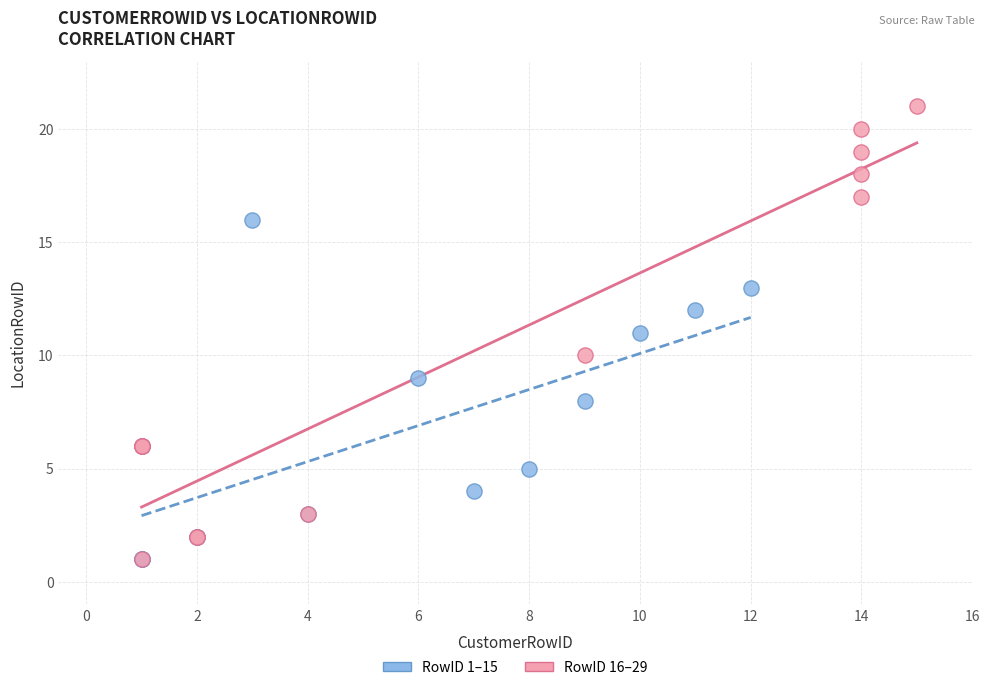

Which series reaches the maximum Y coordinate?

RowID 16–29